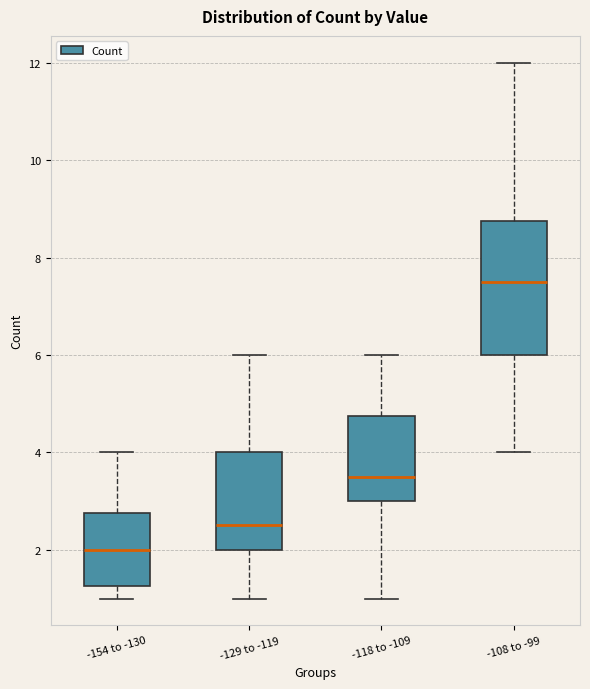

Reading left to right, transcribe this box plot: for each box, give where its median line is, the range the box spans, and where its two whiskers end, as read against the y-axis. The values are not printed on the chart, so give them approximately, as read against the axis.

-154 to -130: median 2.0, box 1.2 to 2.8, whiskers 1.0 to 4.0
-129 to -119: median 2.6, box 2.0 to 4.0, whiskers 1.0 to 6.0
-118 to -109: median 3.6, box 3.0 to 4.8, whiskers 1.0 to 6.0
-108 to -99: median 7.6, box 6.0 to 8.8, whiskers 4.0 to 12.0